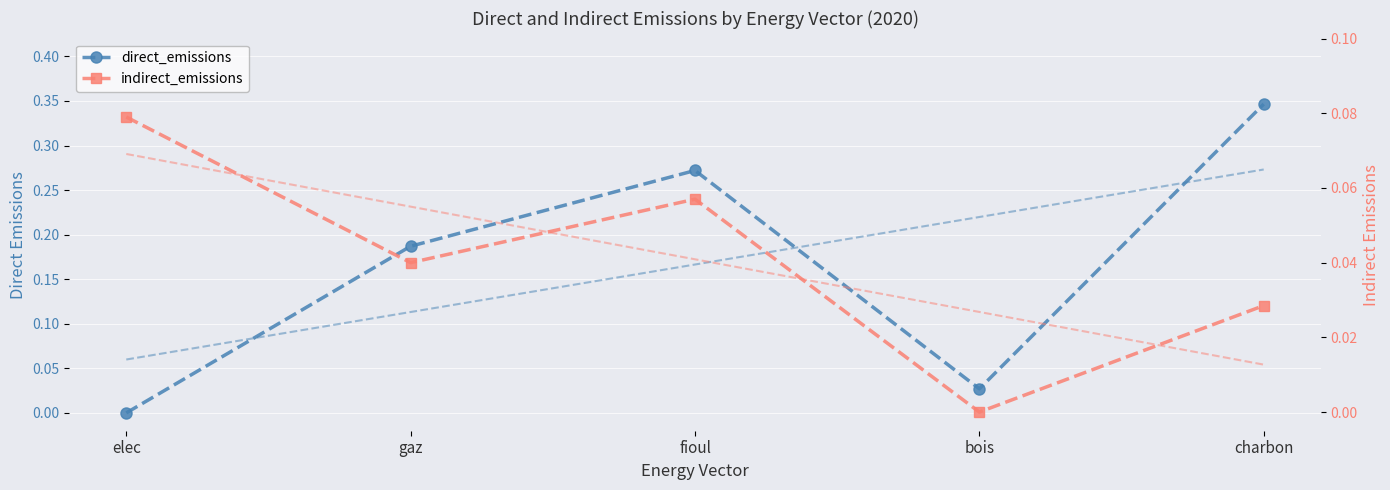

True or false: indirect_emissions and direct_emissions intersect in this chart.

True